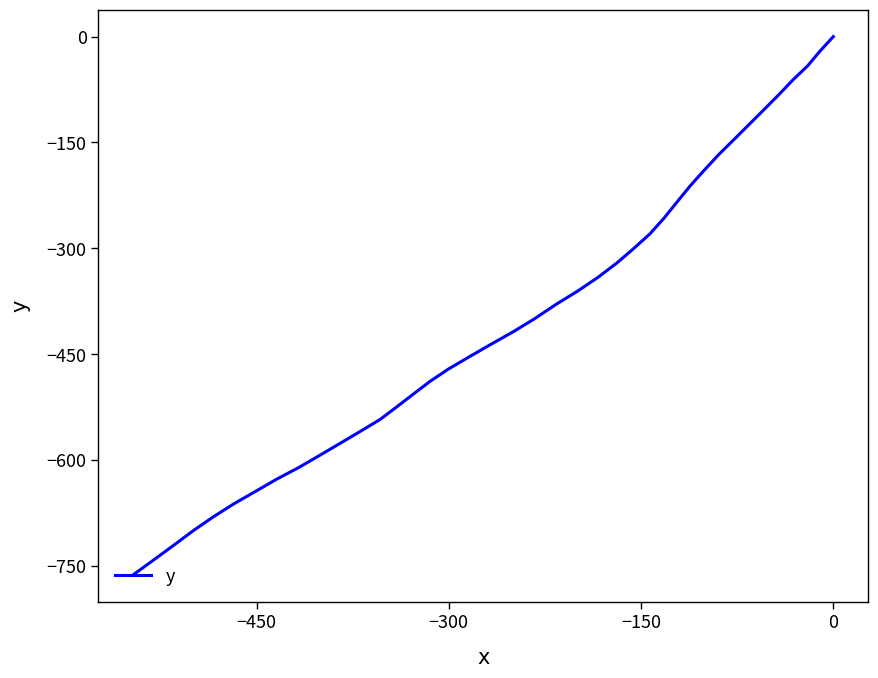

How many values are below -399?

21